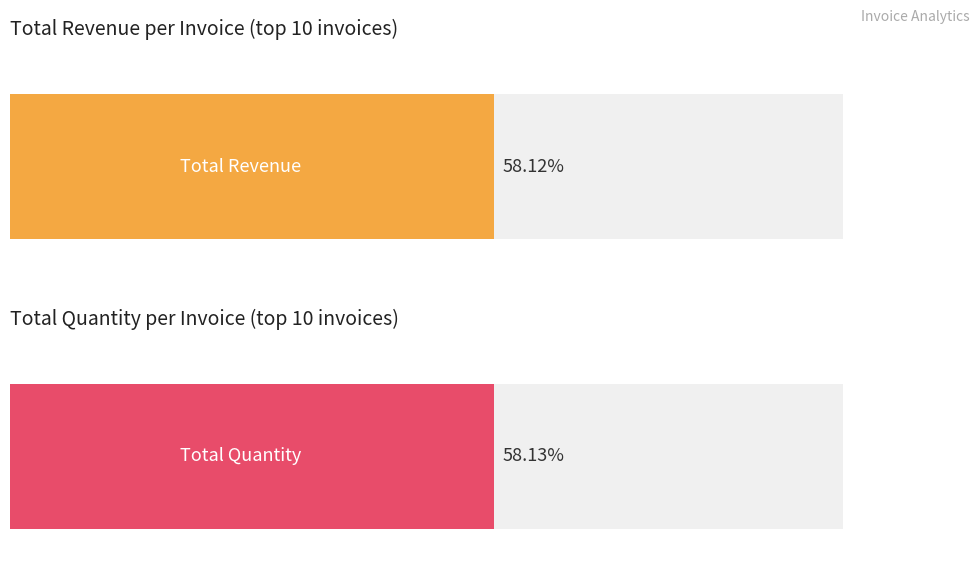

What are all the series names shown in the legend?

Total Revenue, Total Quantity